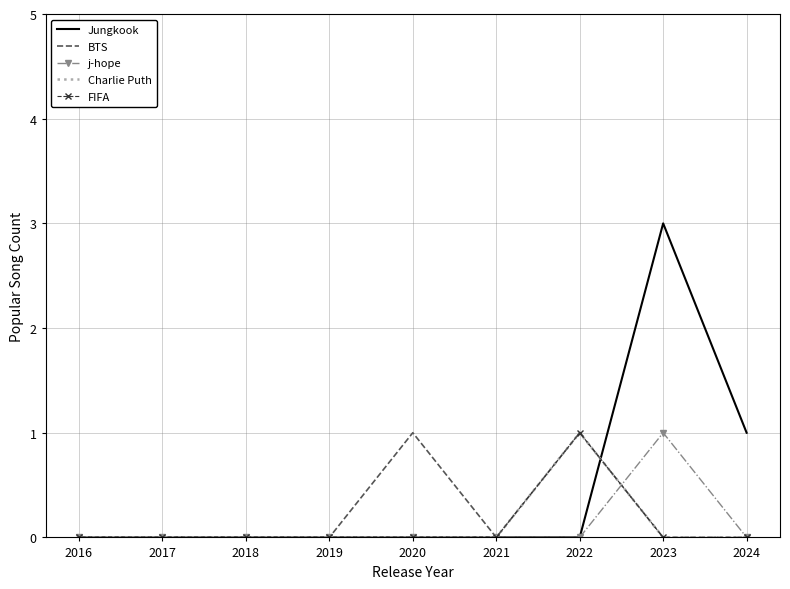

Read the FIFA value at 2022.

1